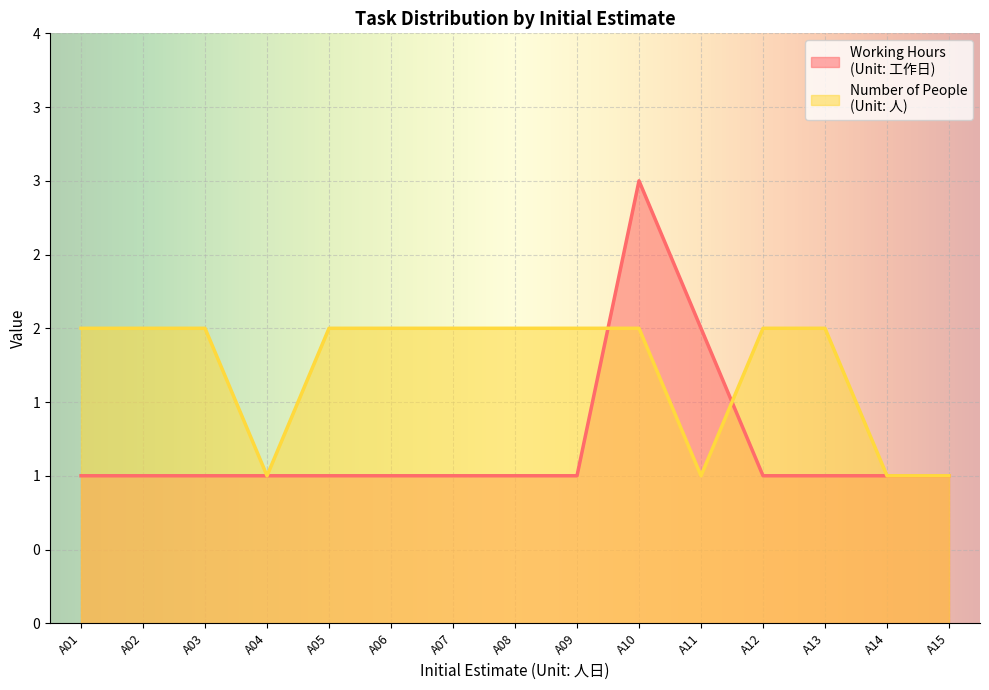

Which series changed the most between A02 and A06?

Working Hours
(Unit: 工作日)